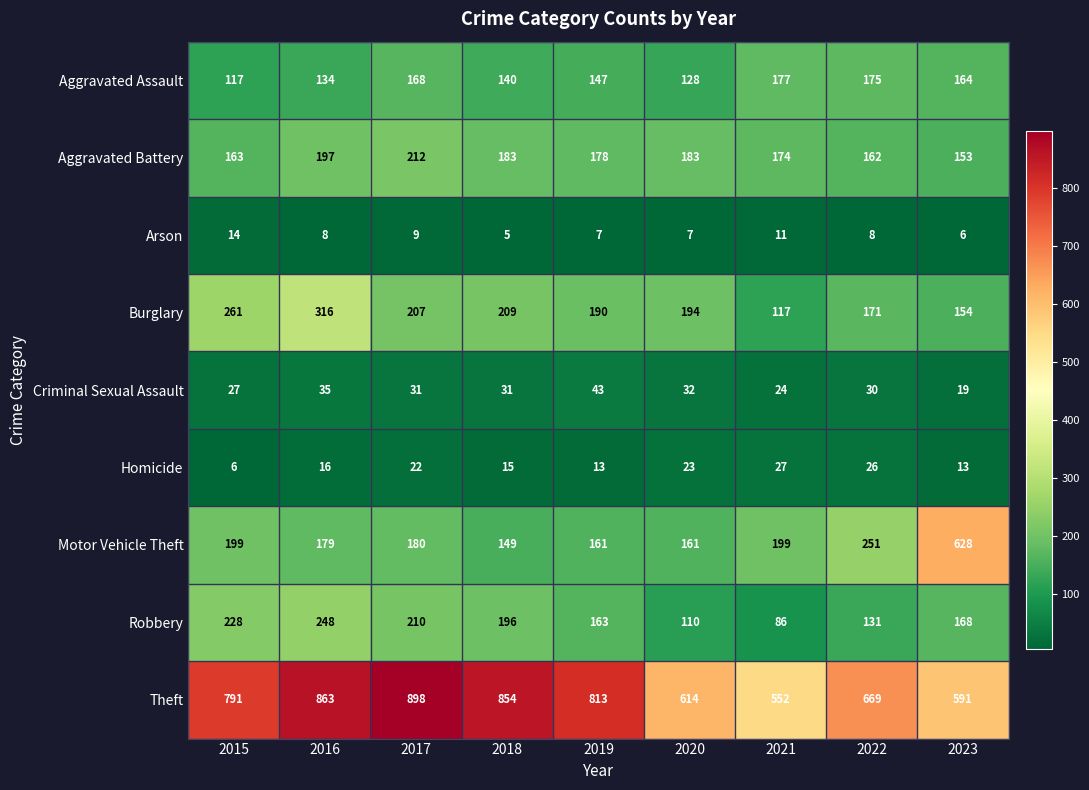

Rank the series by their maximum value, from lowest to highest.

Arson, Homicide, Criminal Sexual Assault, Aggravated Assault, Aggravated Battery, Robbery, Burglary, Motor Vehicle Theft, Theft